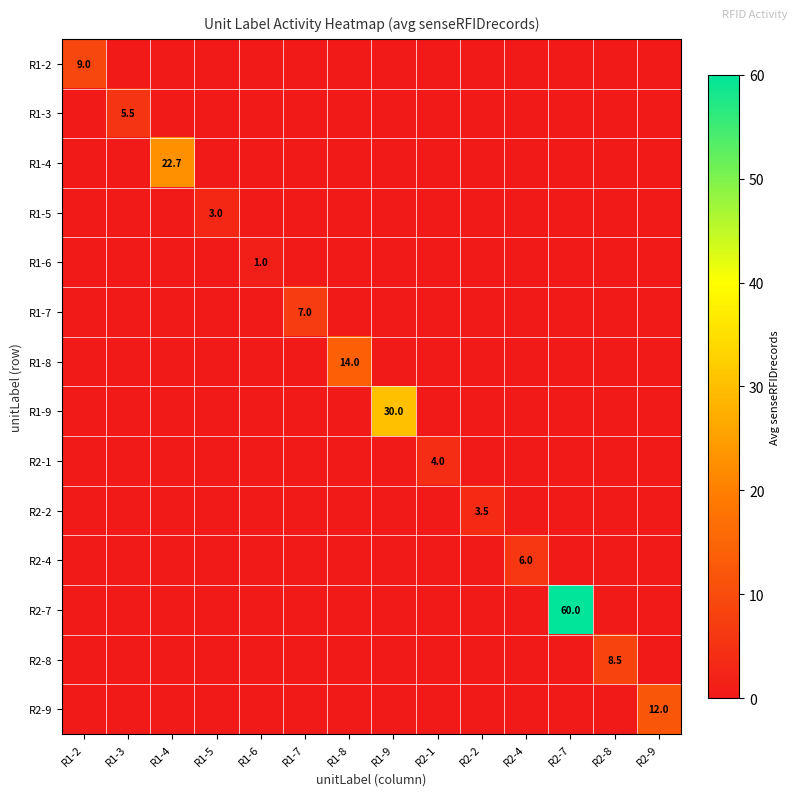

True or false: R1-6 has a value of 1.0 at R1-6.

True